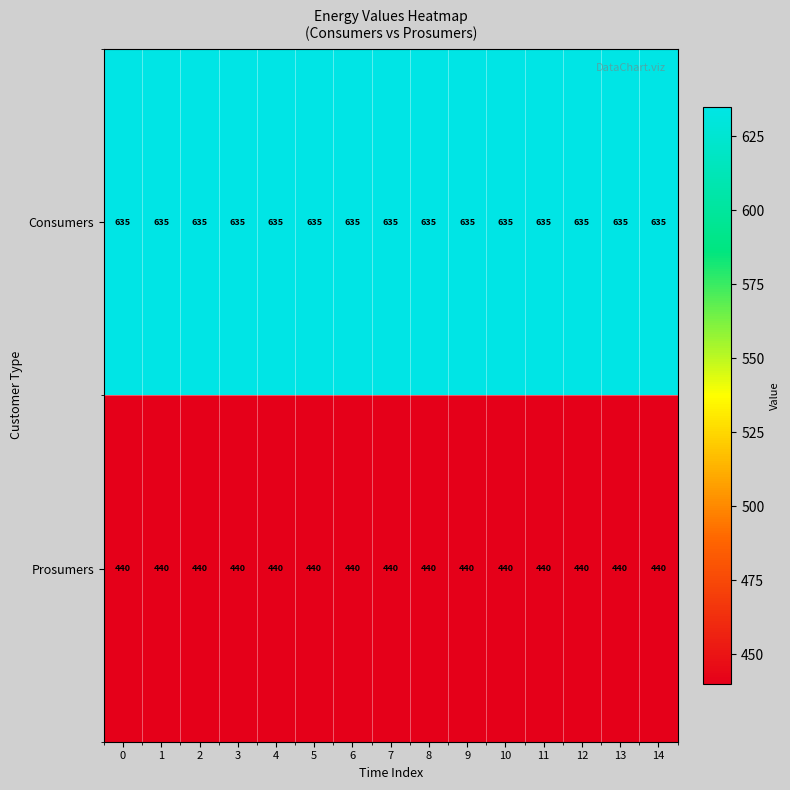

What is the spread (max minus min) of values at 6?

195